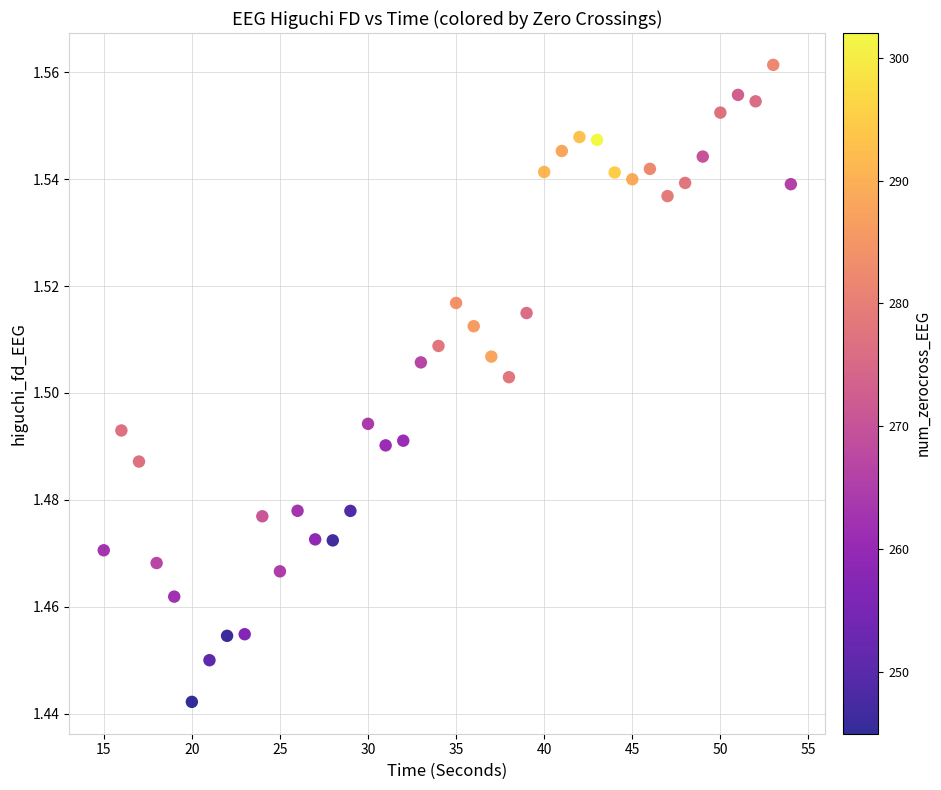

What is the range of X values (max minus min)?

39.0